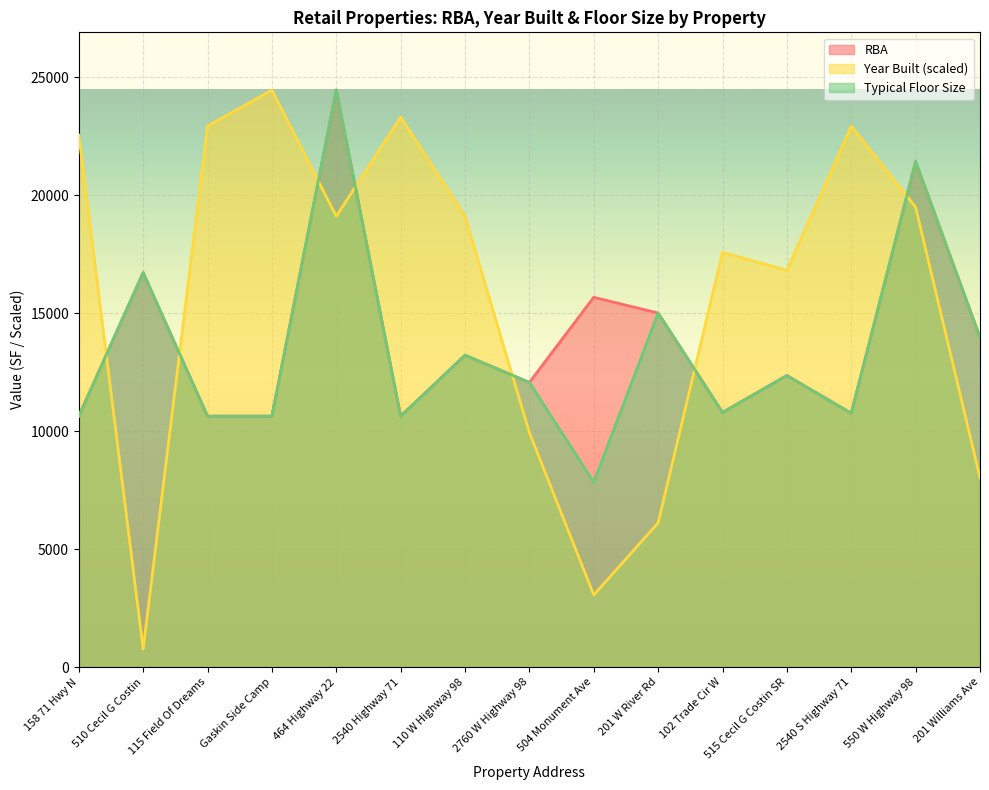

Between 464 Highway 22 and 110 W Highway 98, which series saw the biggest shift?

RBA